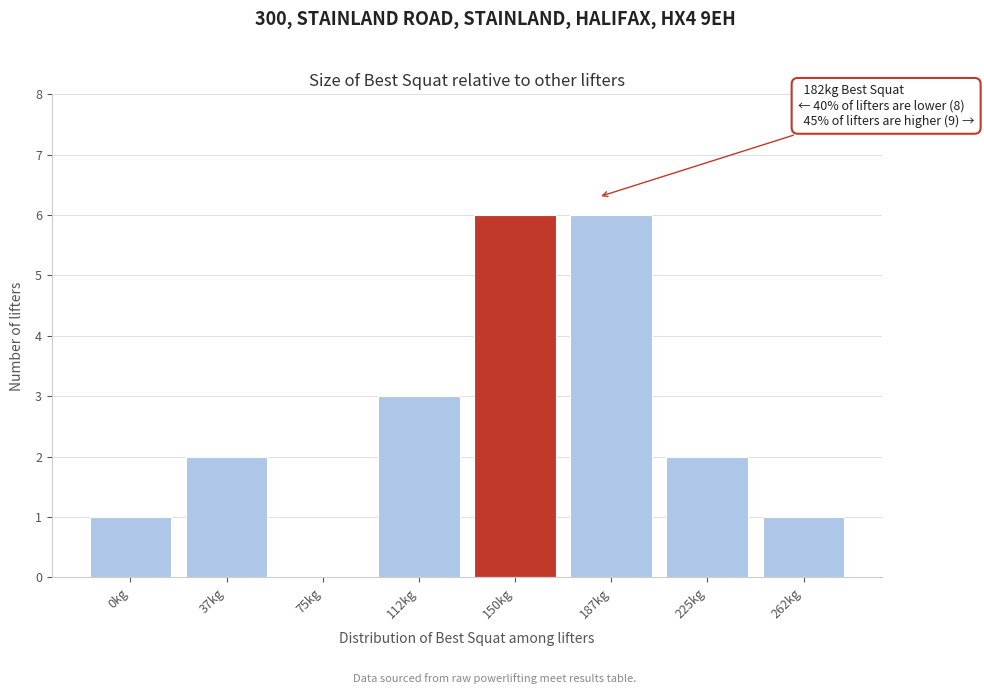

Reading left to right, what are all the values shown in this chart?

0kg=1	37kg=2	75kg=0	112kg=3	150kg=6	187kg=6	225kg=2	262kg=1